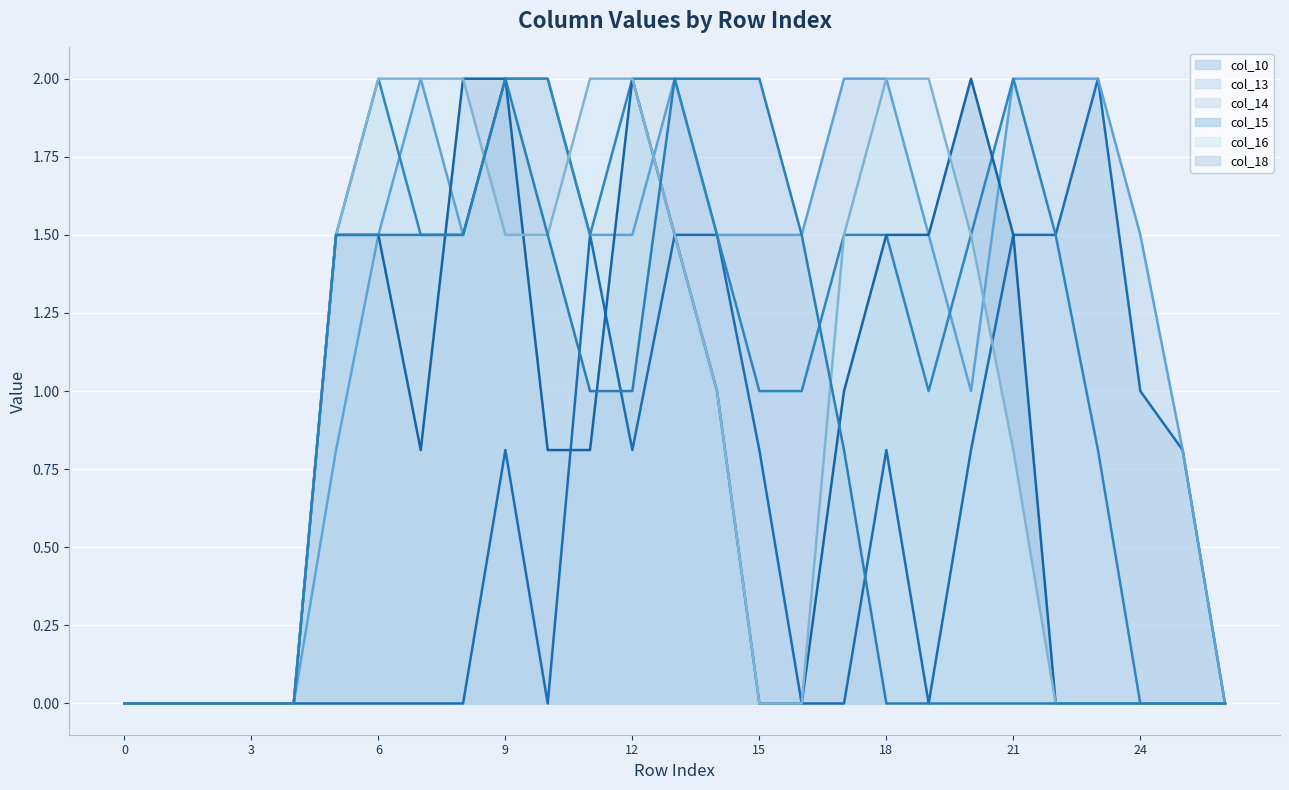

List the series in order of their peak value, highest first.

col_10 line, col_13 line, col_14 line, col_15 line, col_16 line, col_18 line